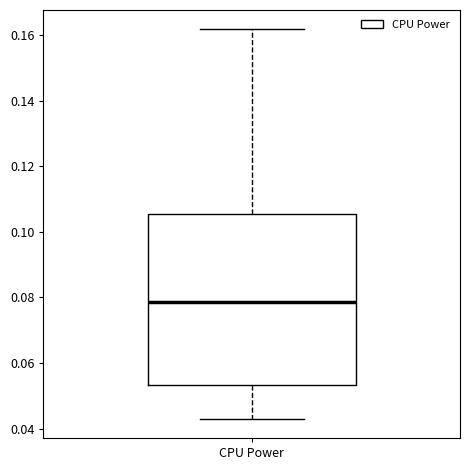

Read this box plot against the y-axis: the position of the median line, the range covered by the box, and the ends of both whiskers. The values are not printed on the chart, so give them approximately, as read against the axis.

median 0.078, box 0.054 to 0.106, whiskers 0.044 to 0.162